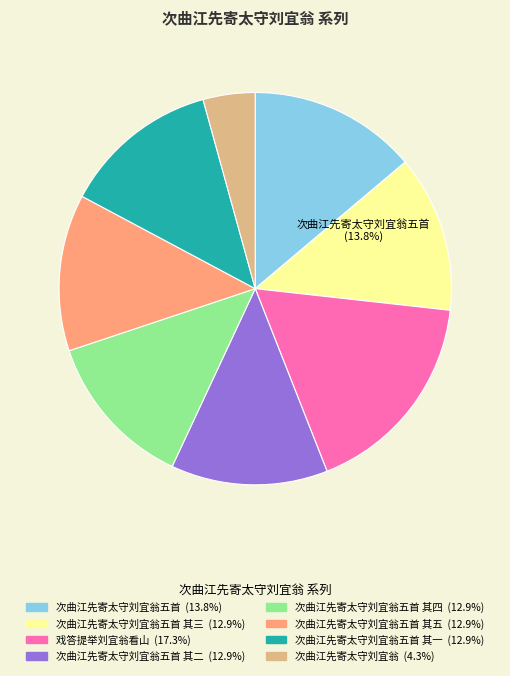

Is the sum of 次曲江先寄太守刘宜翁五首 其一 and 戏答提举刘宜翁看山 greater than half?

No